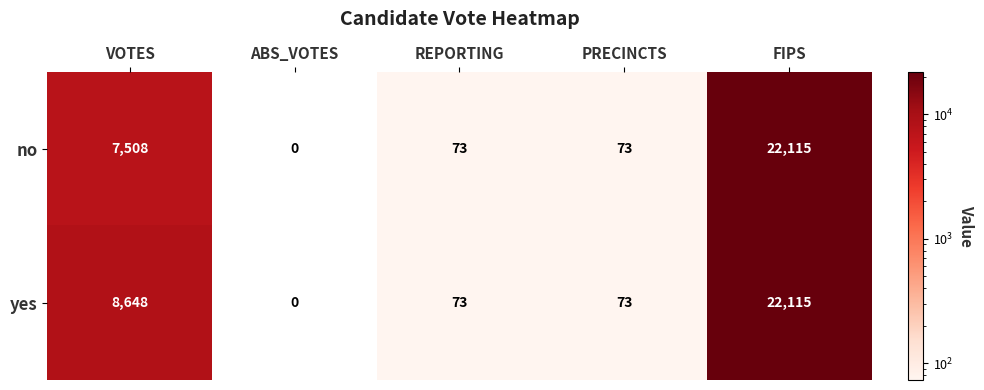

Which series has the largest total across all categories?

yes